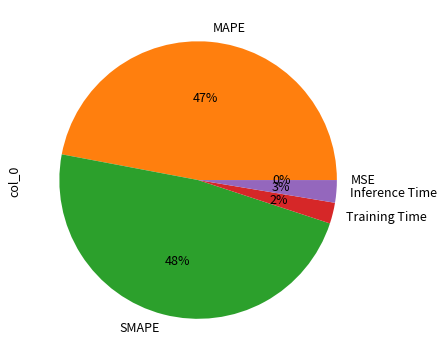

Does any single category account for the majority?

No